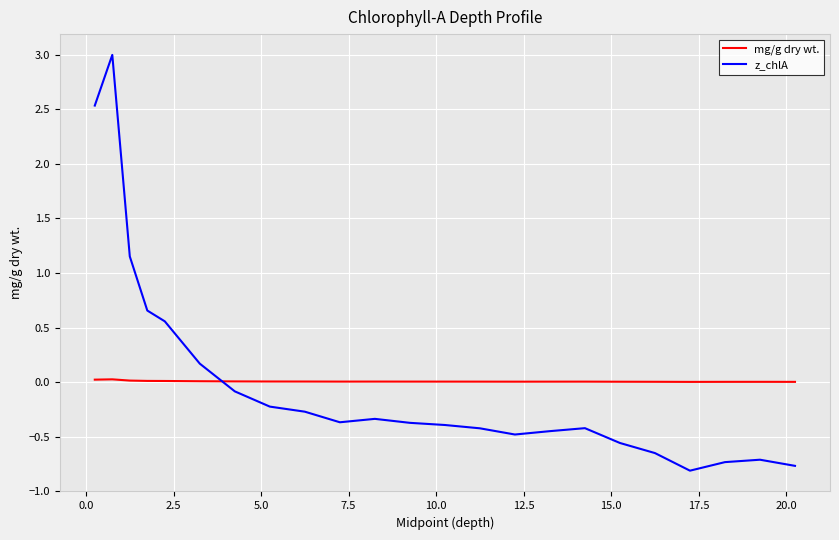

List the series in order of their peak value, highest first.

z_chlA, mg/g dry wt.